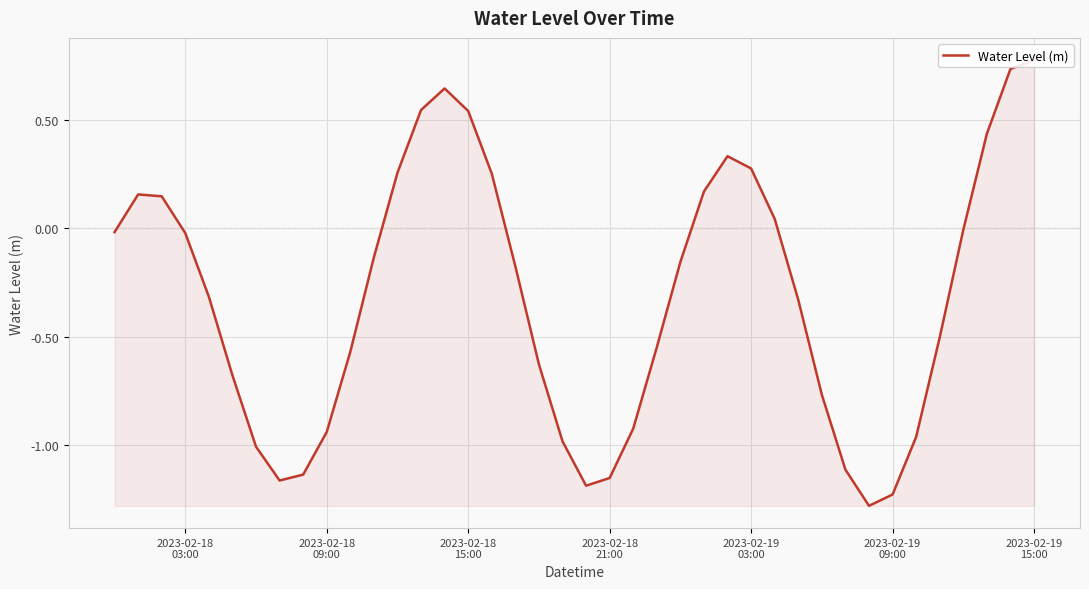

Count the number of values greater than 0.

14